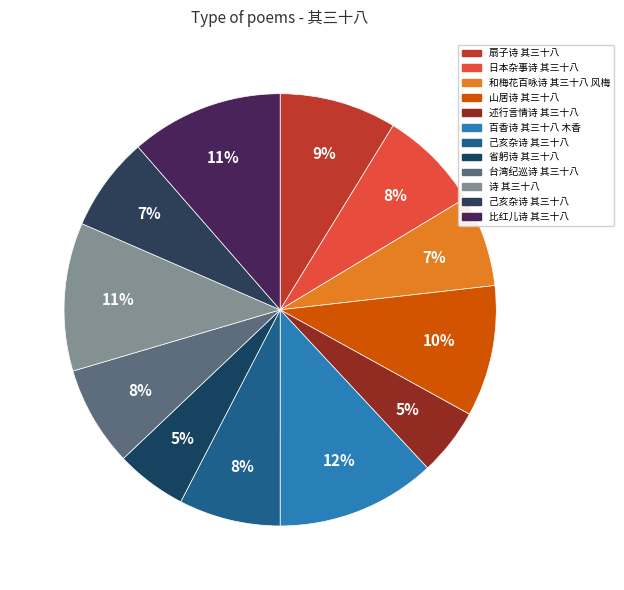

Is there any slice that represents more than half of the pie?

No